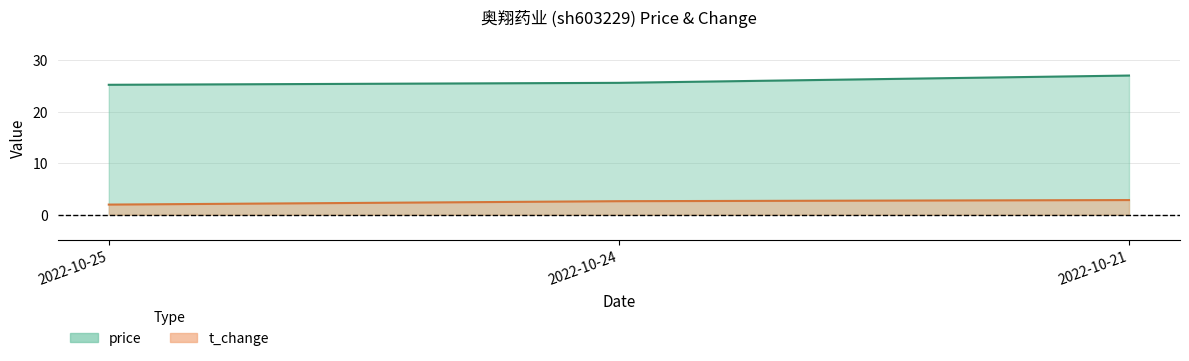

What is the minimum value for price?

25.3